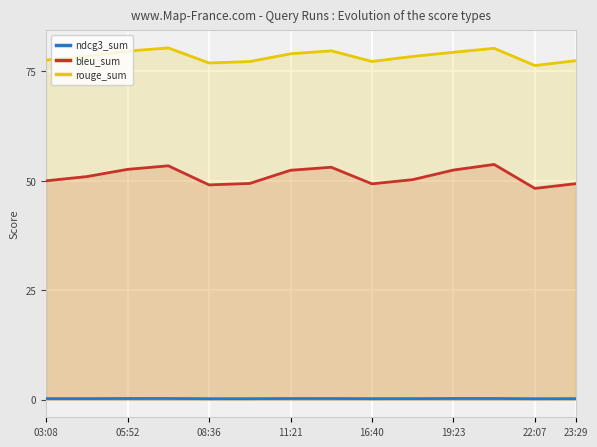

Rank the series by their average value, from lowest to highest.

ndcg3_sum, bleu_sum, rouge_sum